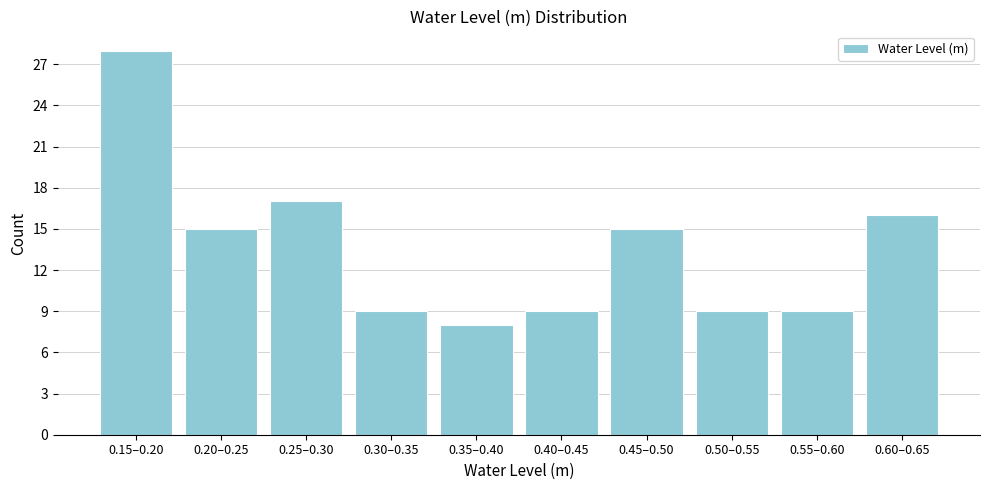

Reading left to right, what are all the values shown in this chart?

28	15	17	9	8	9	15	9	9	16